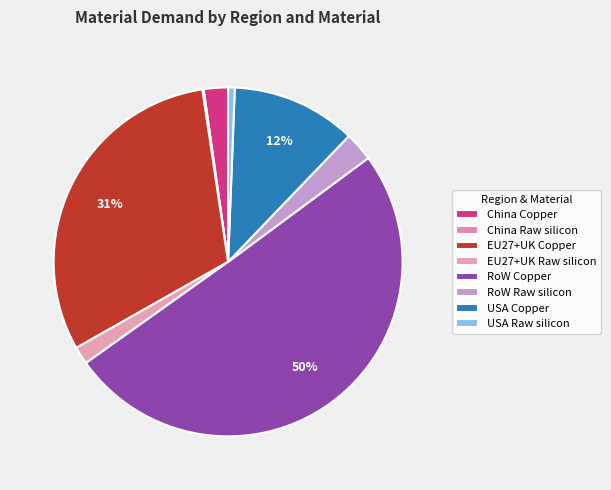

How many segments does this pie chart have?

8